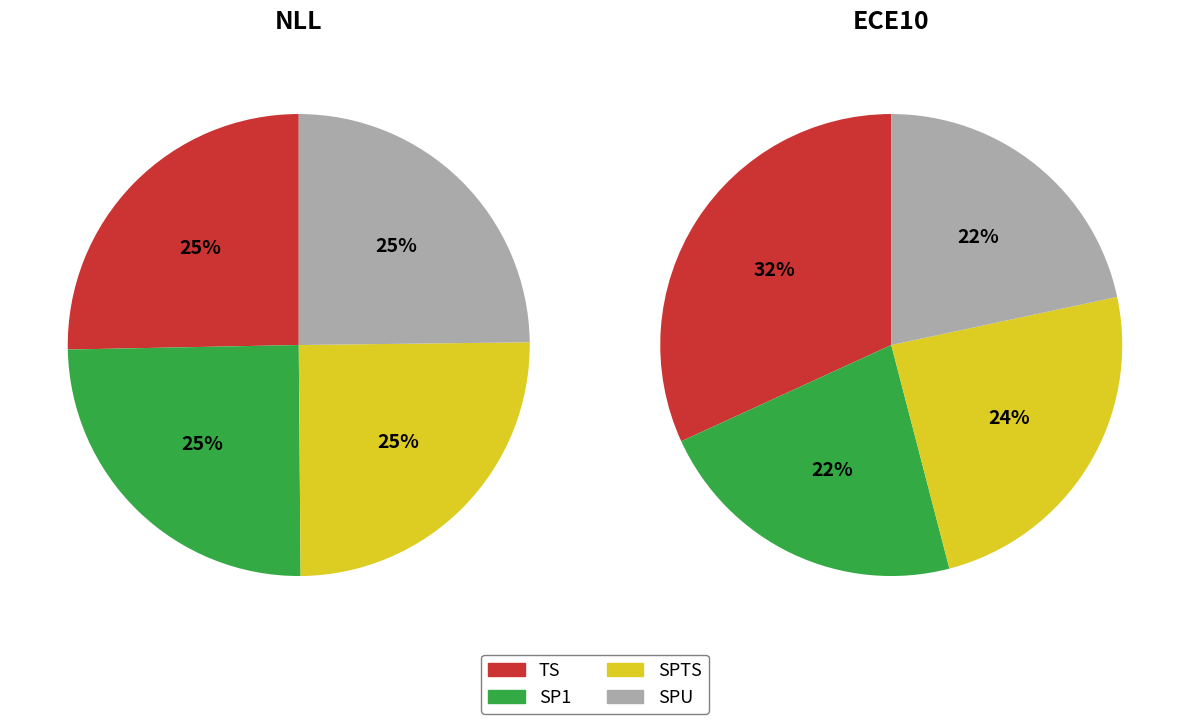

How many segments does this pie chart have?

4